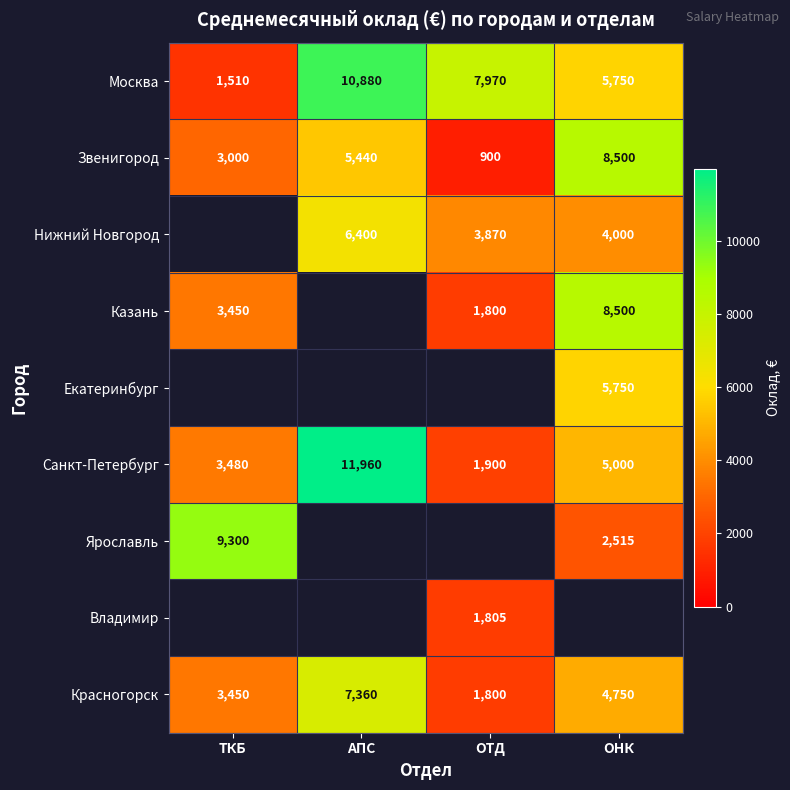

What is the difference between the Санкт-Петербург values at АПС and ОТД?

10060